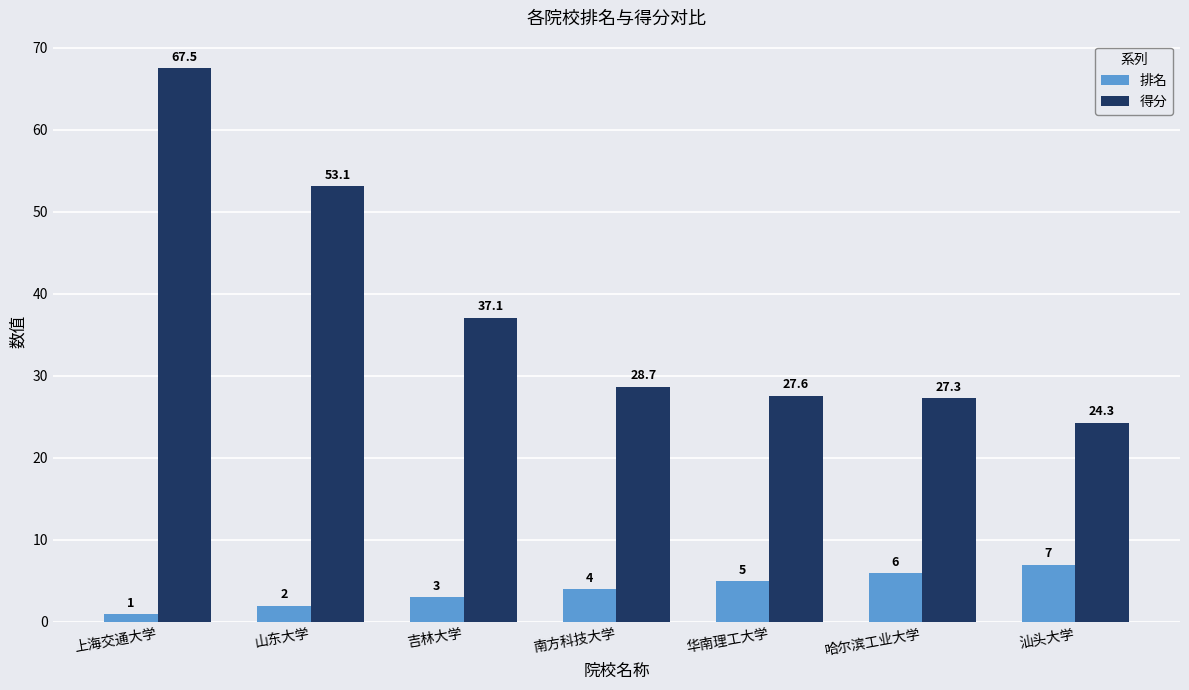

How many data points does each series have?

7